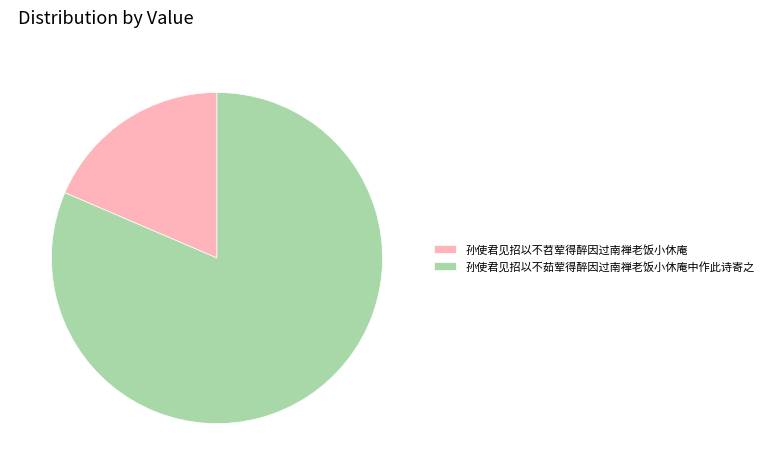

Which slice is the largest?

孙使君见招以不茹荤得醉因过南禅老饭小休庵中作此诗寄之